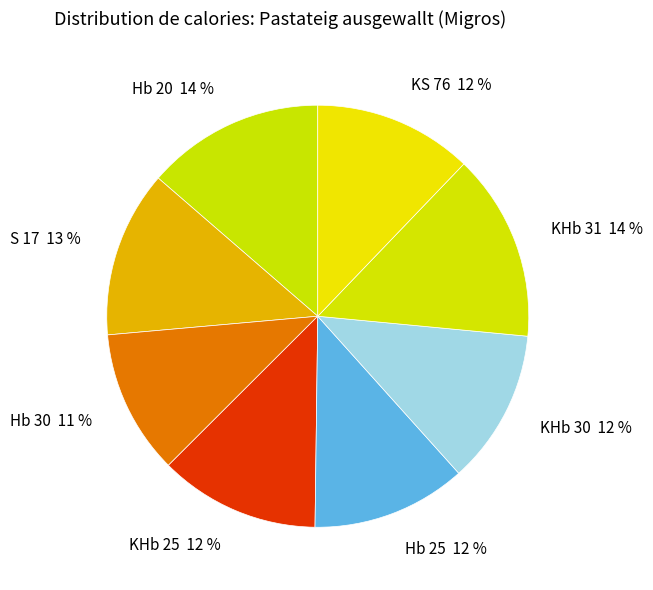

Which slice is the smallest?

Hb 30